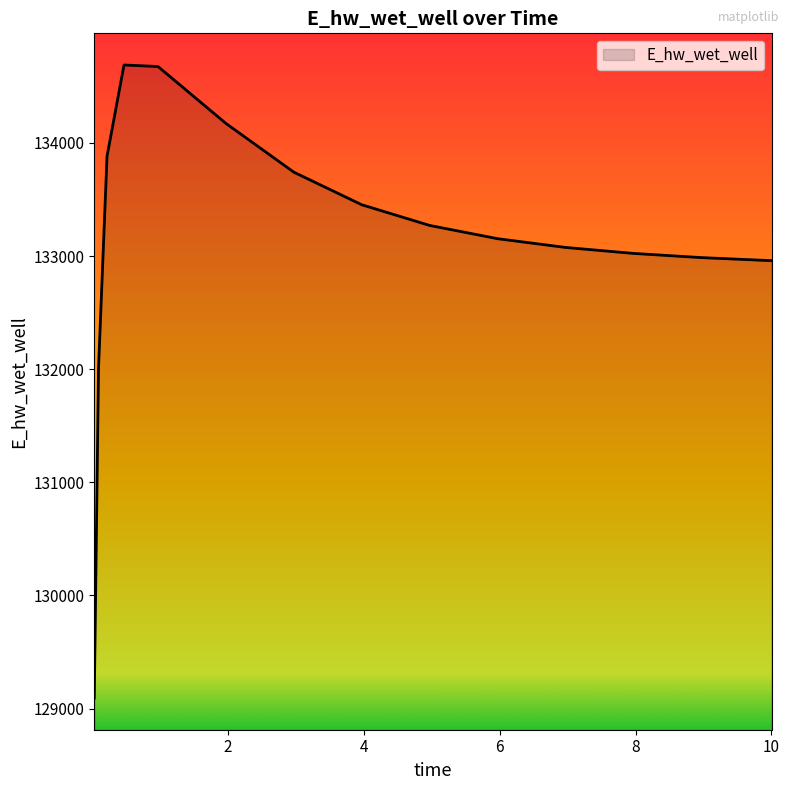

What is the difference between the maximum and minimum values?

5596.3